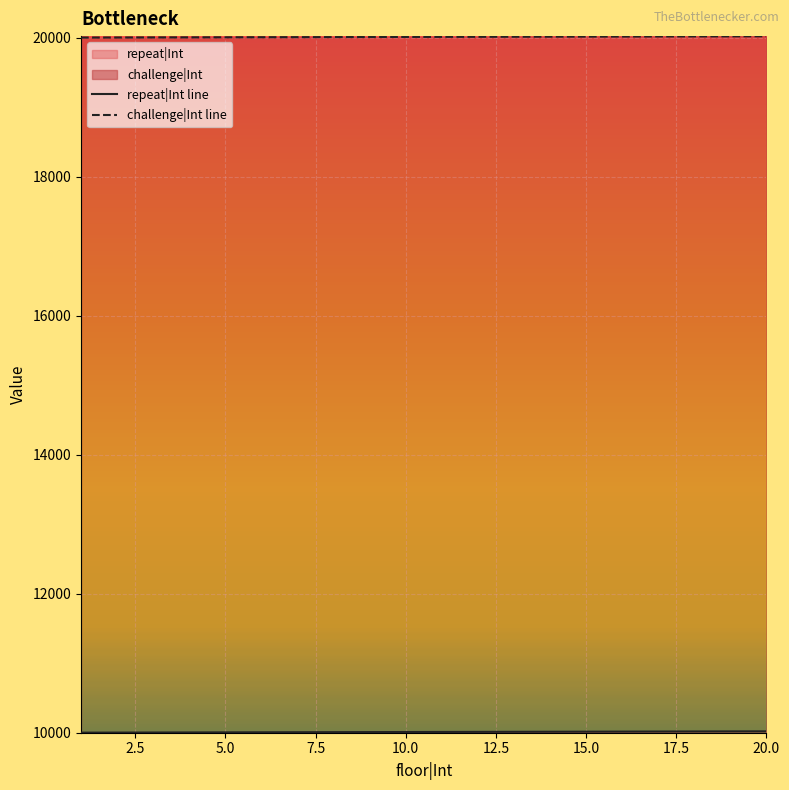

Which label corresponds to the smallest value in the chart?

1